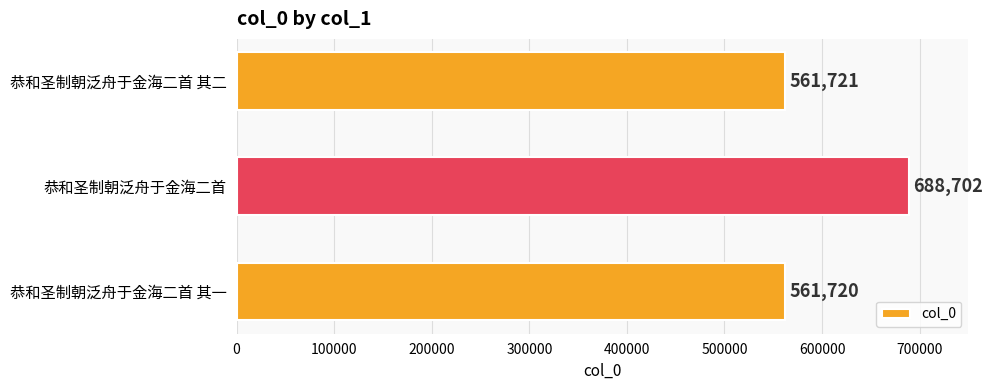

Does the chart contain stacked bars?

No